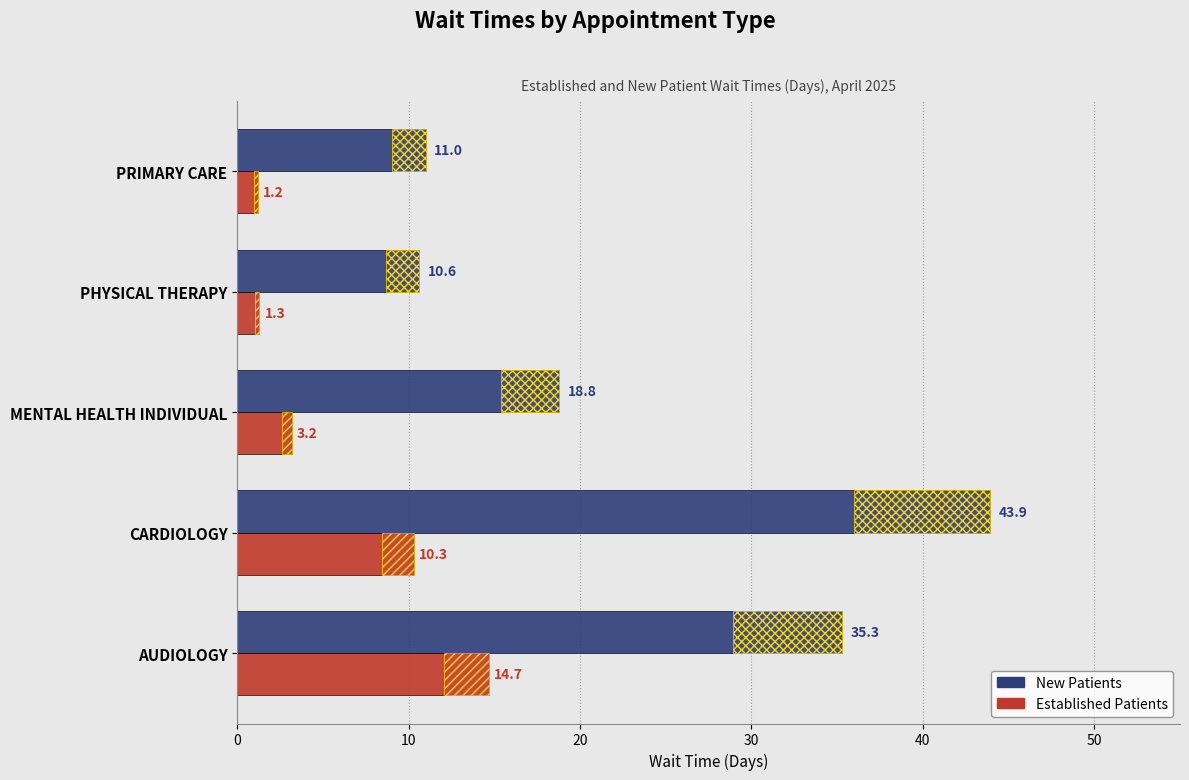

Which series has the largest total across all categories?

NewPatients